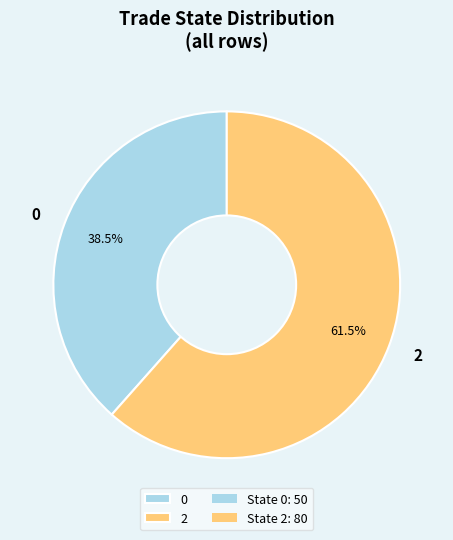

Which category has the smallest portion of the pie?

0